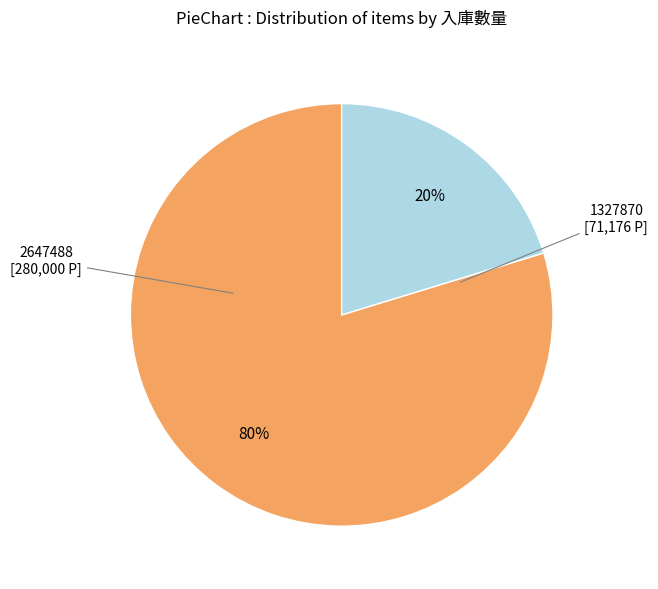

Count the number of slices in the pie.

2